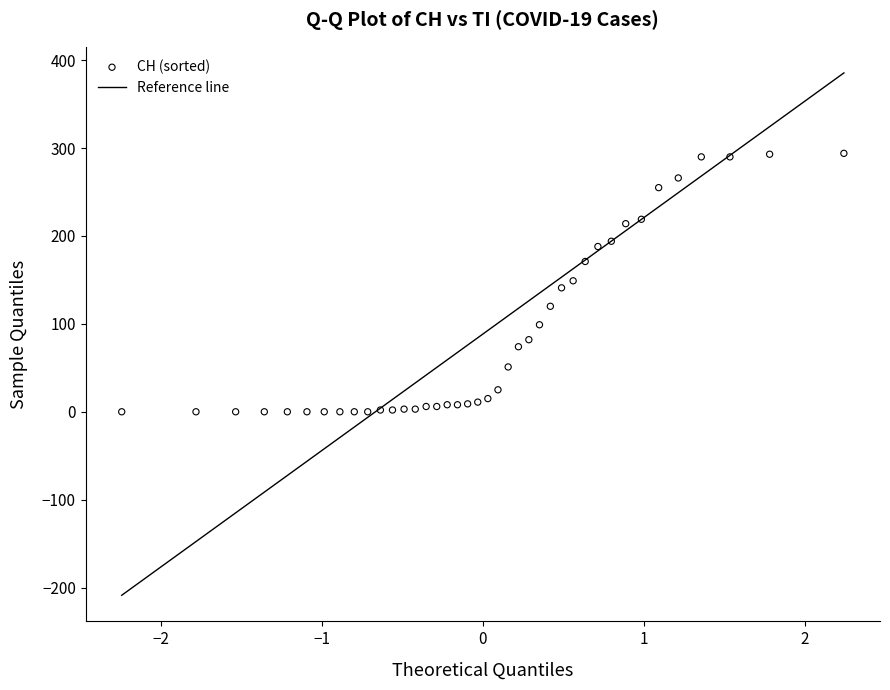

What is the range of Y values (max minus min)?

294